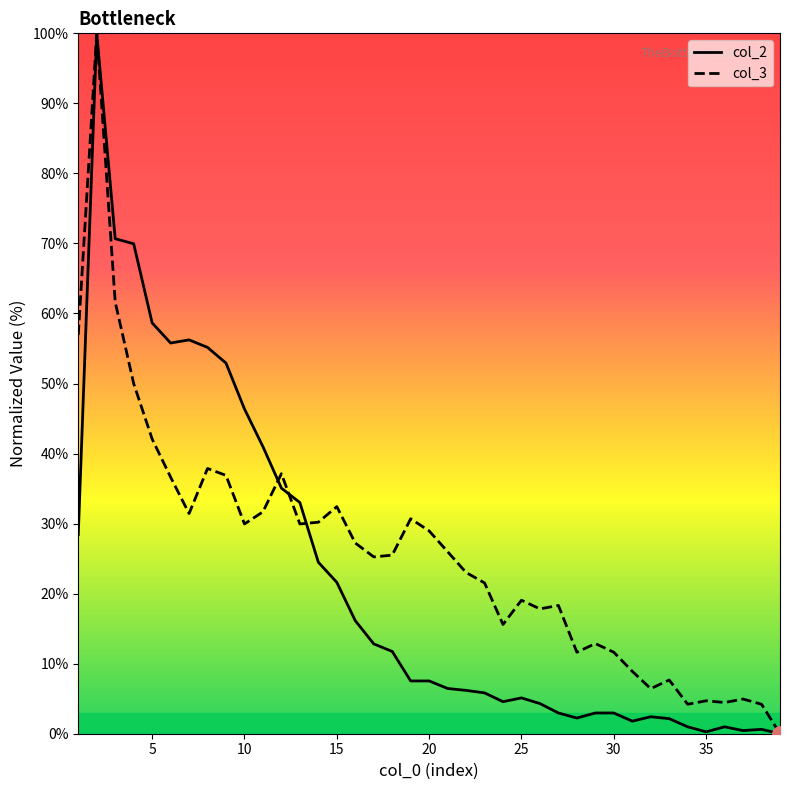

Which series has the largest total across all categories?

col_3